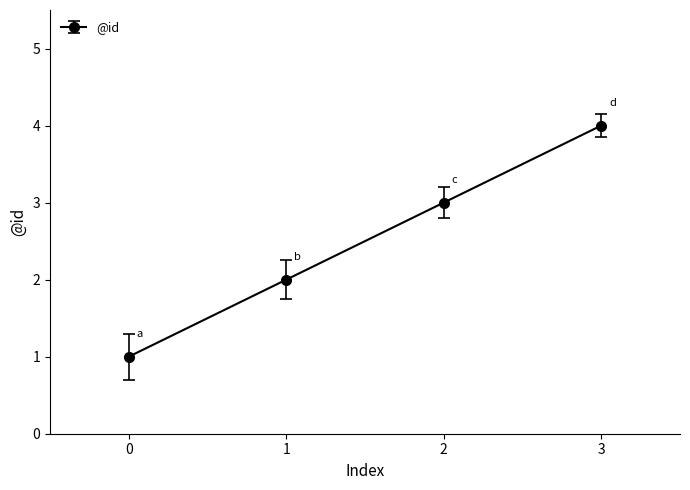

Count the values in the range 2 to 4.

3